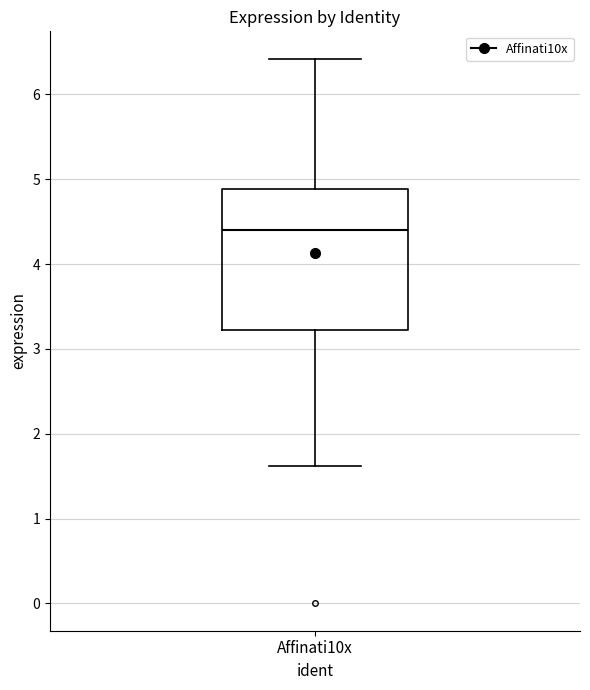

Where does the upper whisker of the box for Affinati10x end on the y-axis? The values are not printed on the chart, so give them approximately, as read against the axis.

6.4